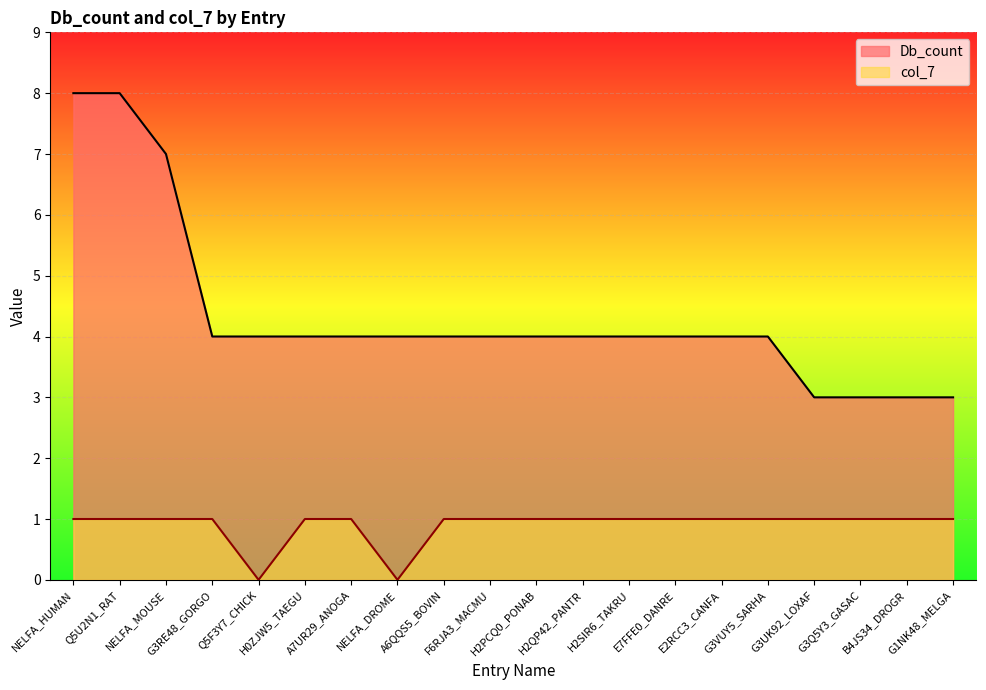

The Db_count series shows 8 at Q5U2N1_RAT. True or false?

True